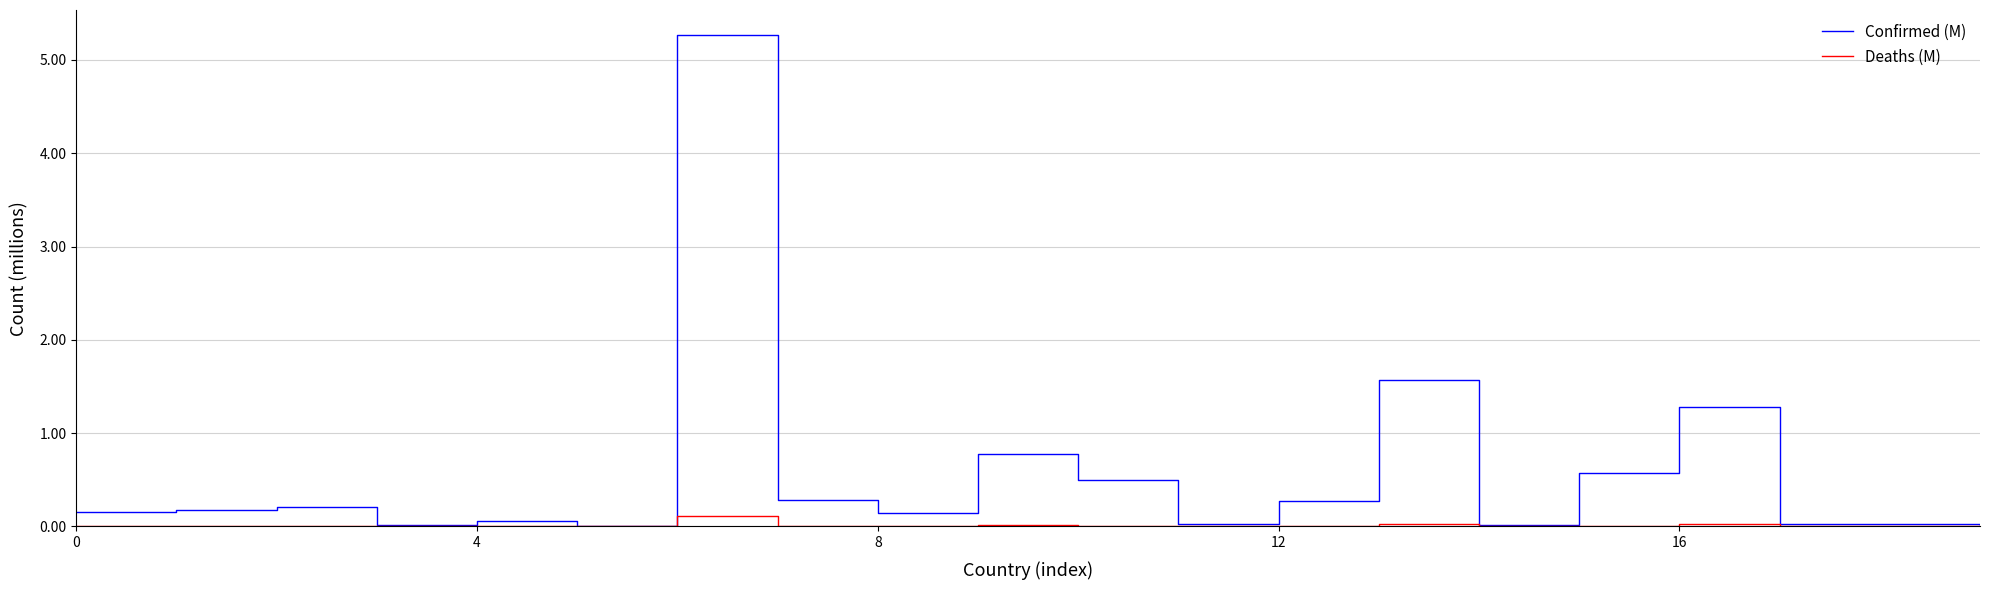

Which series has the widest spread of values?

Confirmed (M)